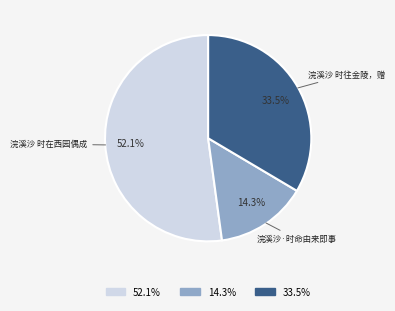

Is there any slice that represents more than half of the pie?

Yes